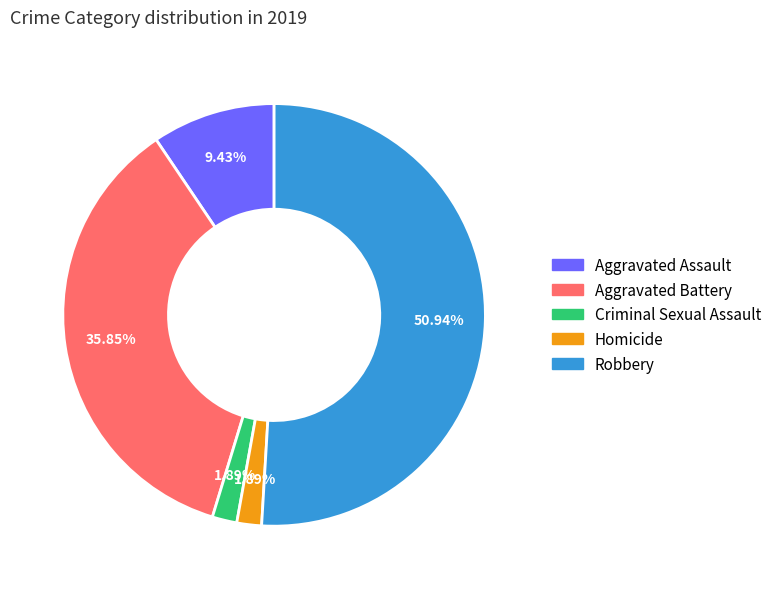

Which has a higher value, Aggravated Assault or Criminal Sexual Assault?

Aggravated Assault